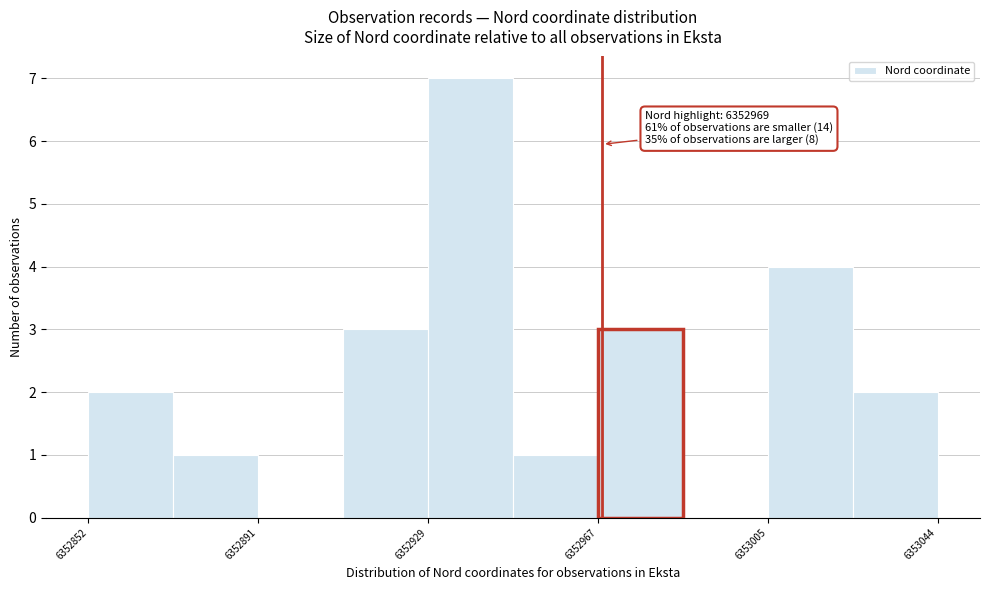

Around what value on the x-axis is the tallest bar? Give the approximate position of its centre, as read against the axis.

6352940